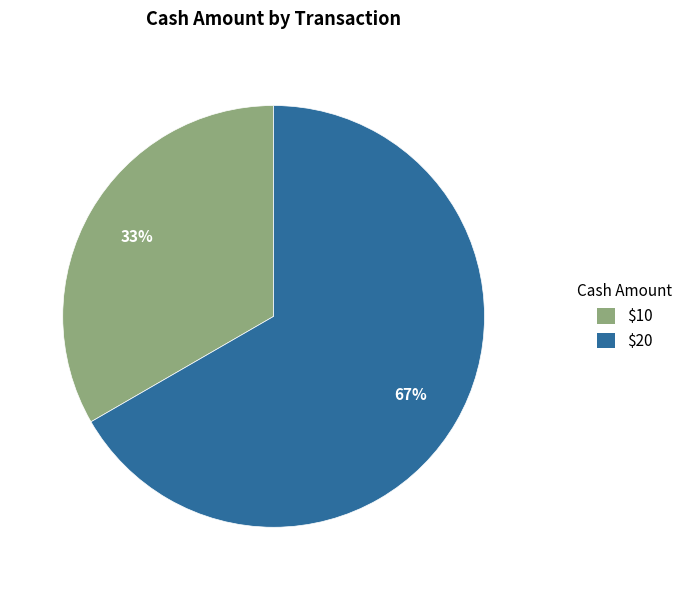

Is there any slice that represents more than half of the pie?

Yes